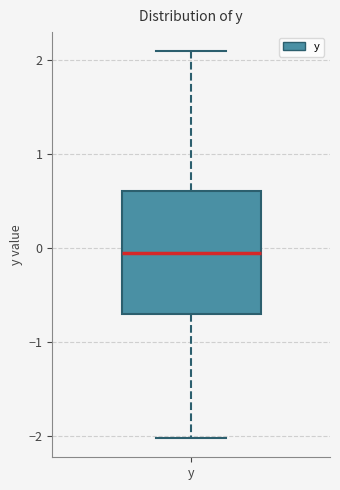

Where is the lower edge of the box for y on the y-axis? The values are not printed on the chart, so give them approximately, as read against the axis.

-0.7